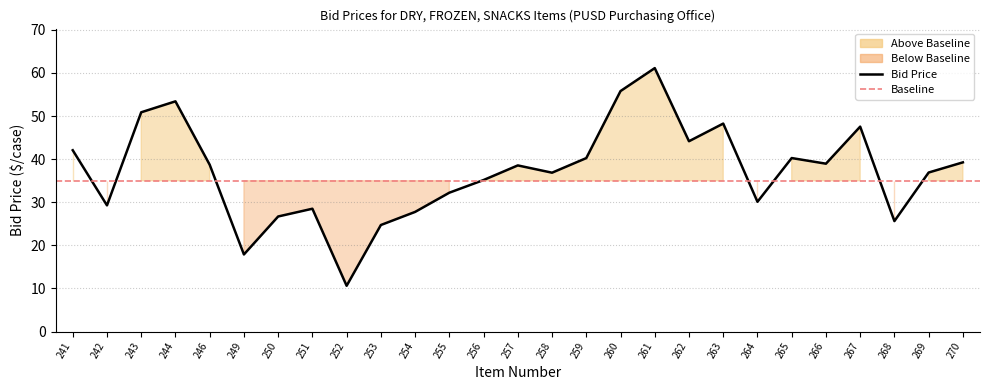

What is the change in value from 261 to 267?

-13.6